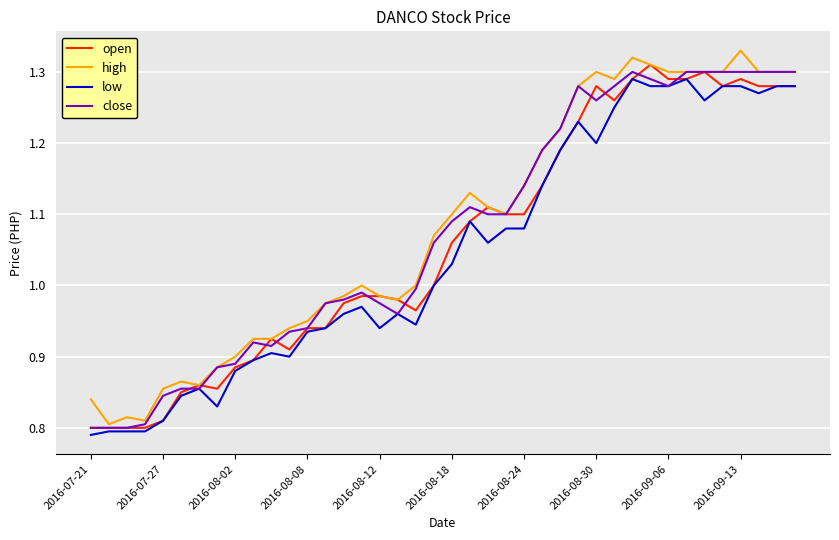

What is the greatest value displayed?

1.3